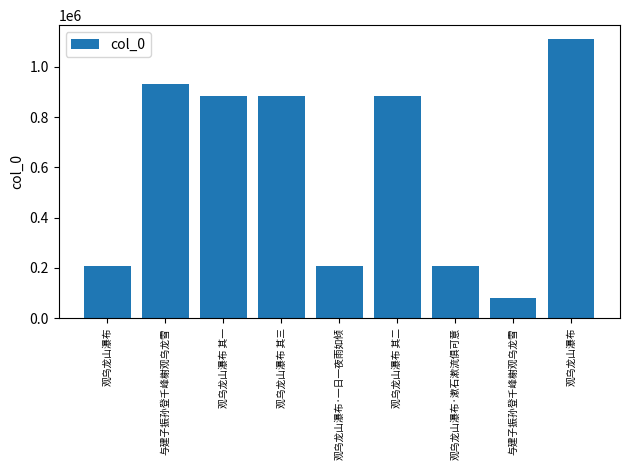

At which category does the chart reach its peak across all series?

观乌龙山瀑布